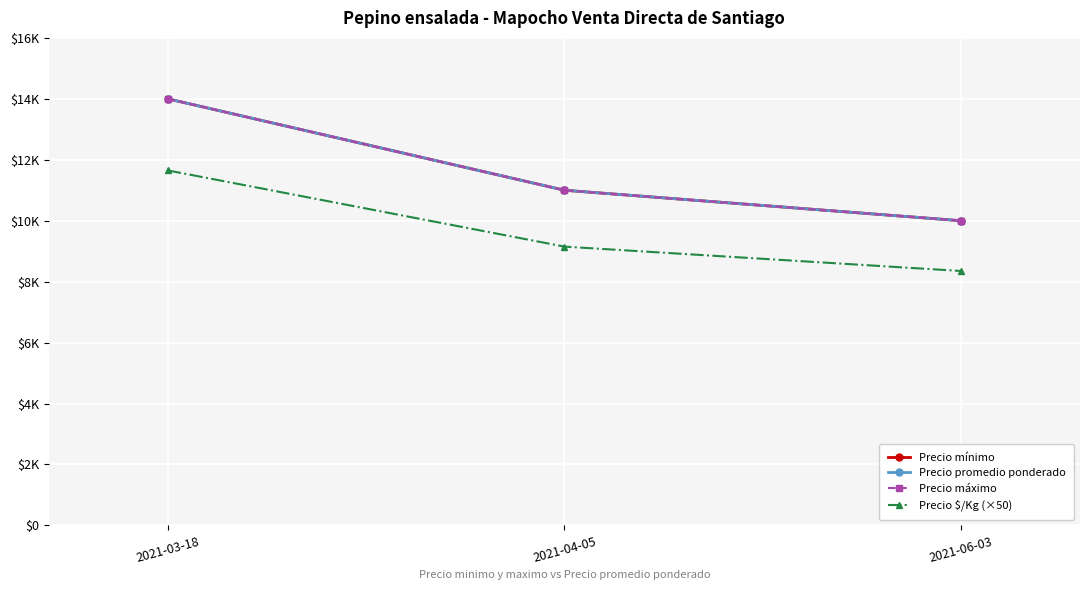

What is the difference between the second highest and minimum values in the Precio $/Kg (×50) series?

800